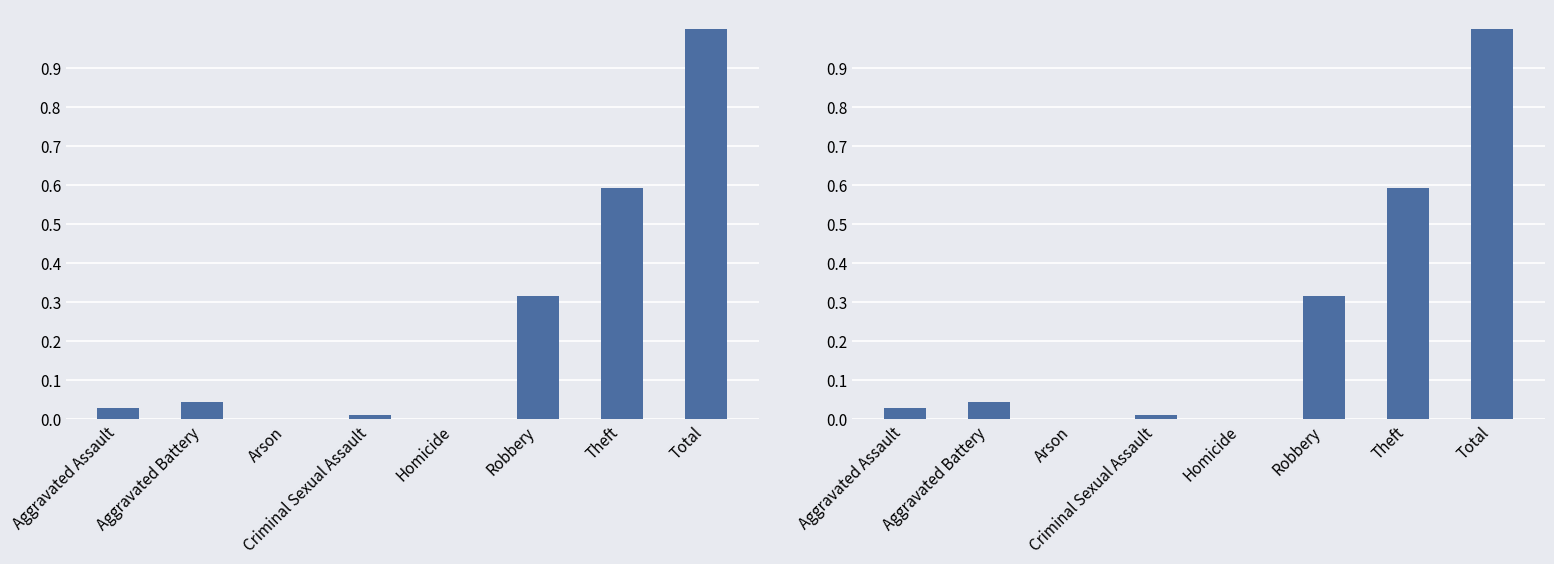

The value at Theft is 1.0. True or false?

False